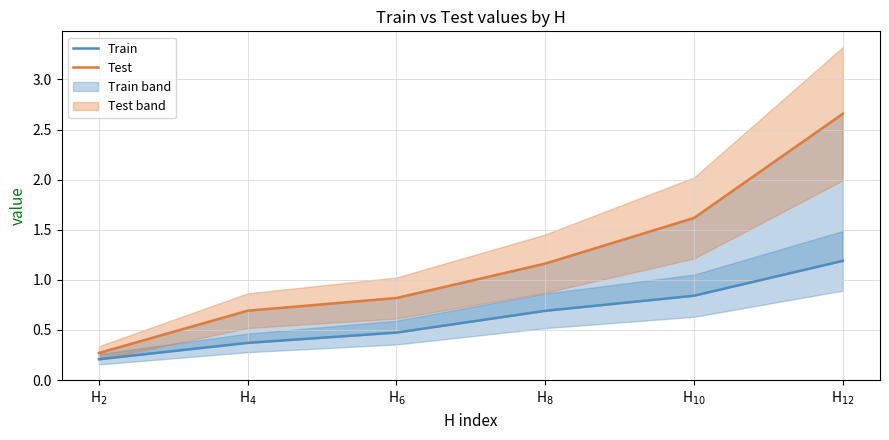

True or false: Test and Train intersect in this chart.

False